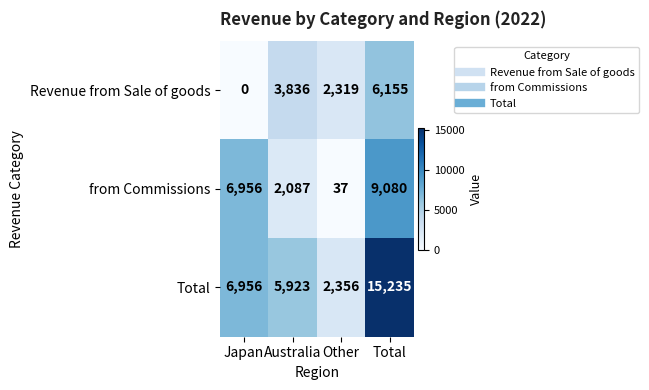

Reading left to right, what are all the values shown in this chart?

Revenue from Sale of goods: Japan=0	Australia=3836	Other=2319	Total=6155
from Commissions: Japan=6956	Australia=2087	Other=37	Total=9080
Total: Japan=6956	Australia=5923	Other=2356	Total=15235